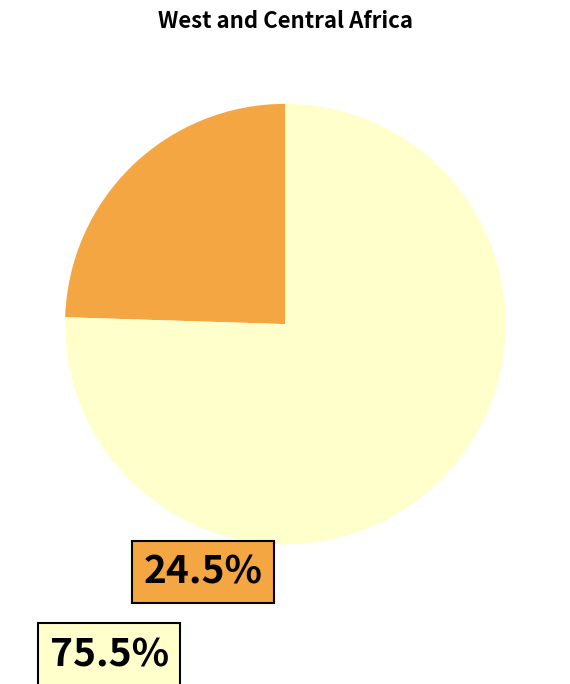

Is there any slice that represents more than half of the pie?

Yes